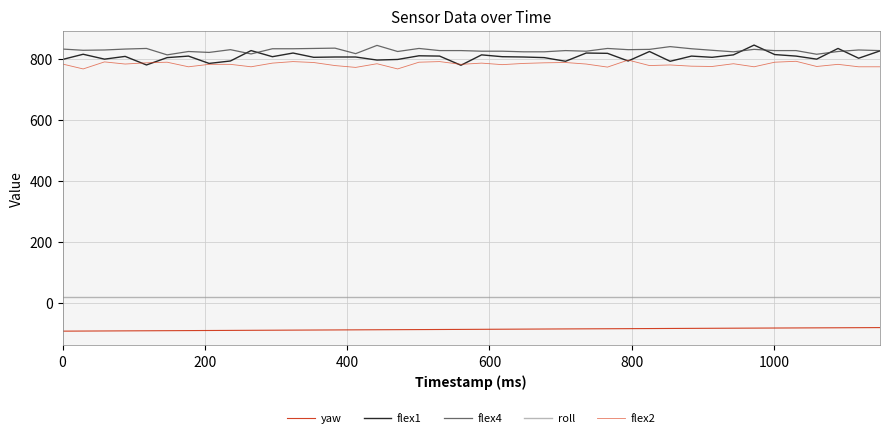

What is the highest value of the flex4 series?

844.0